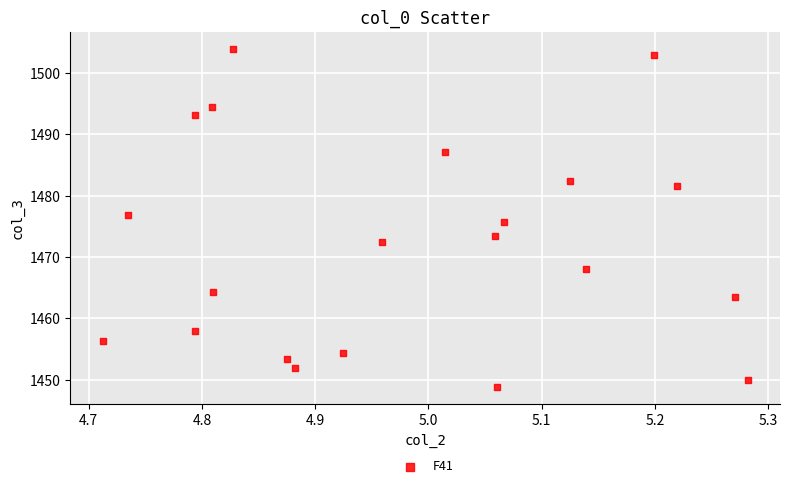

What is the range of X values (max minus min)?

0.6